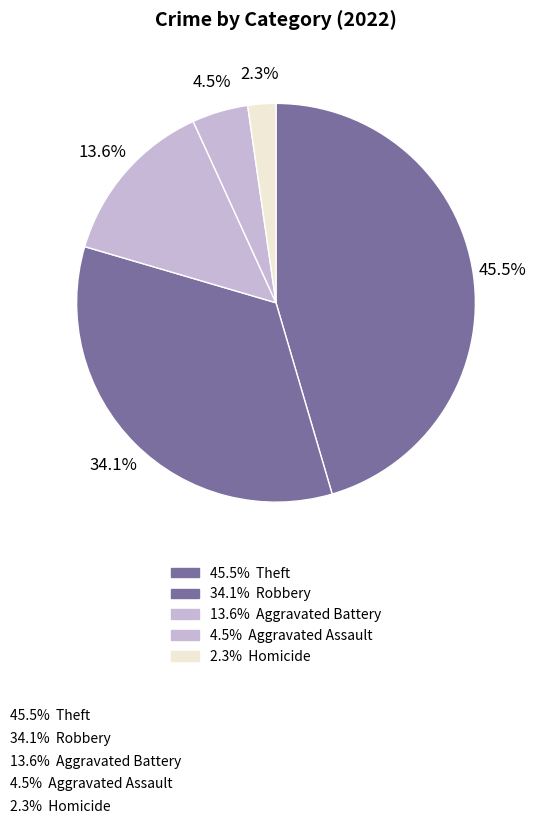

What is the largest slice in the pie chart?

Theft